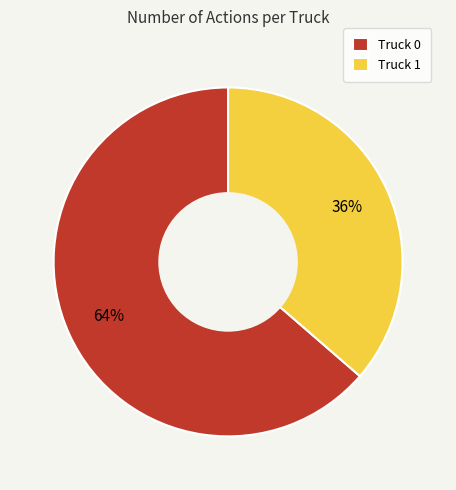

Does any single category account for the majority?

Yes